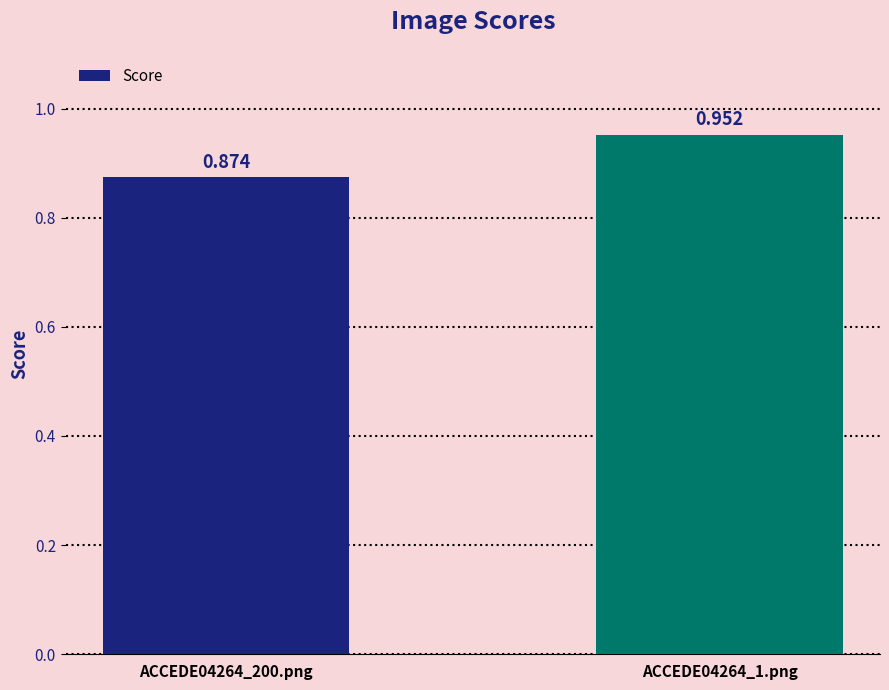

What is the sum of all values?

1.8